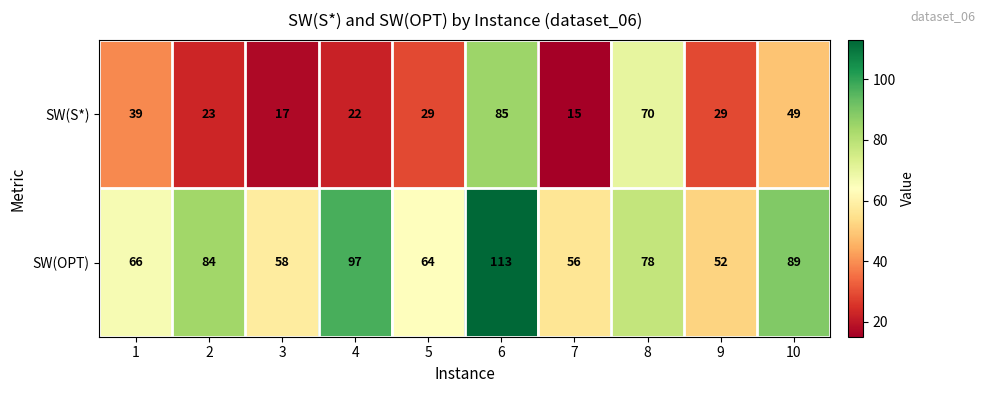

Rank the series by their average value, from highest to lowest.

SW(OPT), SW(S*)